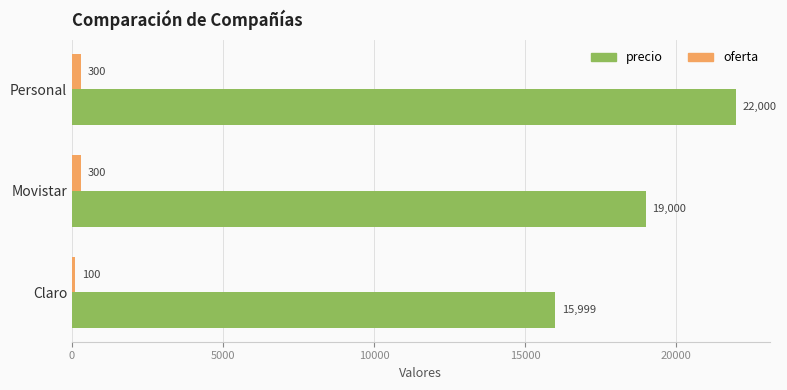

At which label is precio closest to 18999?

Movistar